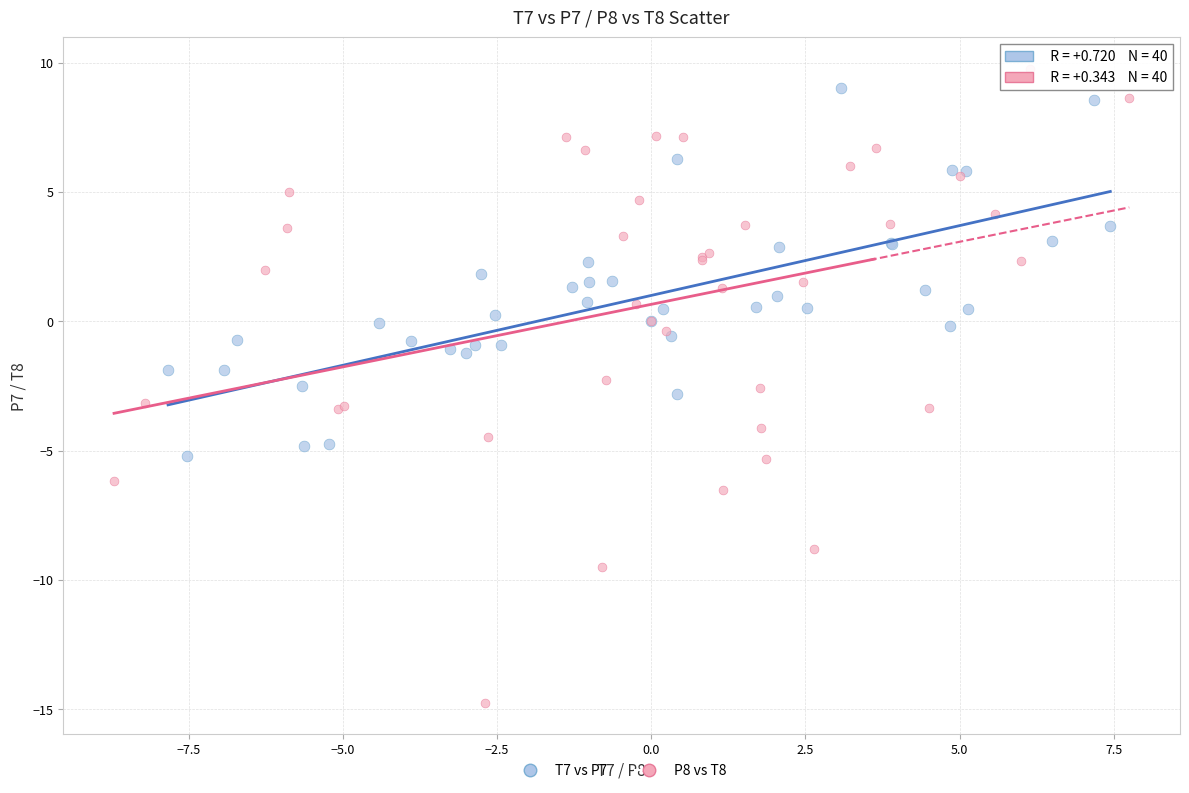

Which series has the largest Y range (max minus min)?

P8 vs T8